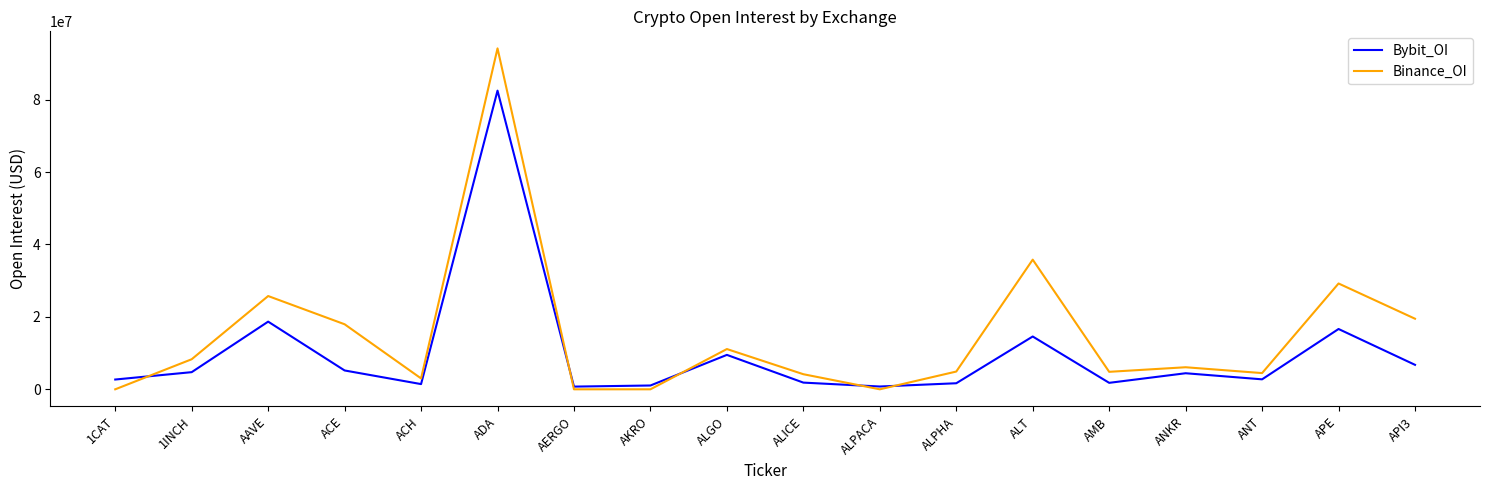

Where is the first local minimum for Binance_OI?

ACH